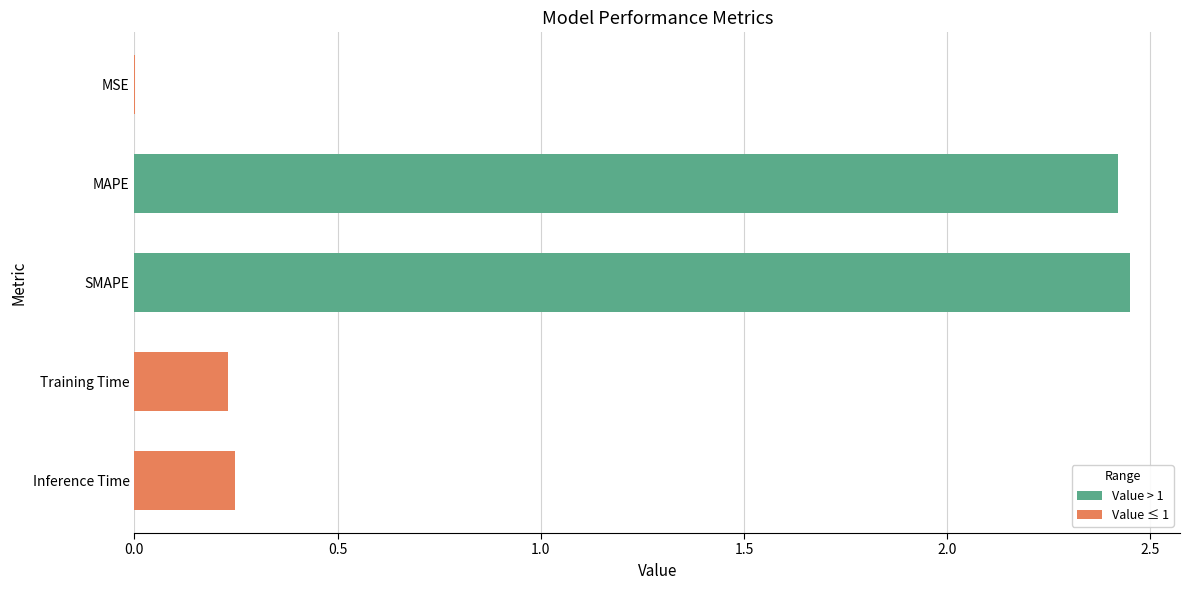

The chart shows a value of 0.0 at MSE. True or false?

True